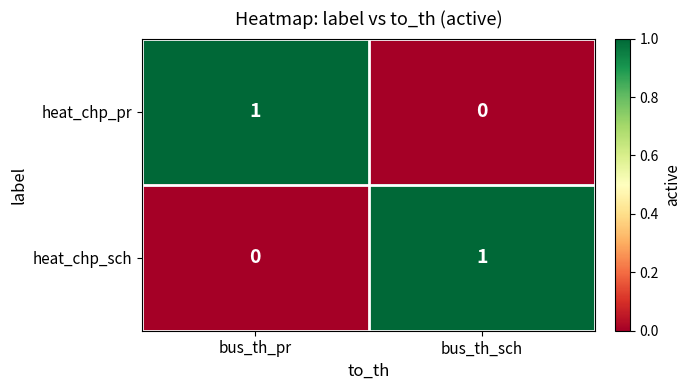

Count the number of data series in this chart.

2